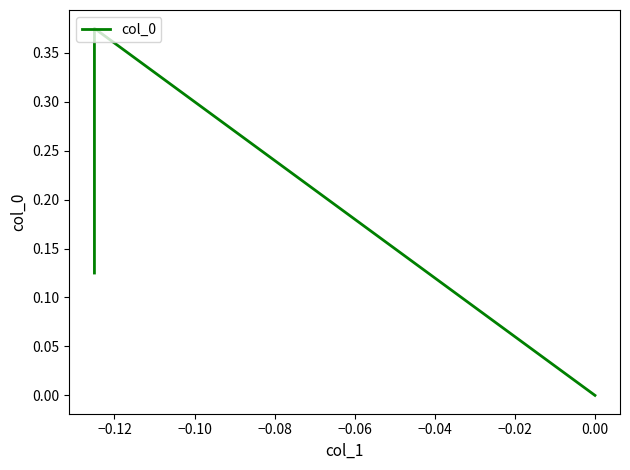

Reading right to left, list all the values displayed in this chart.

0.0	0.4	0.1